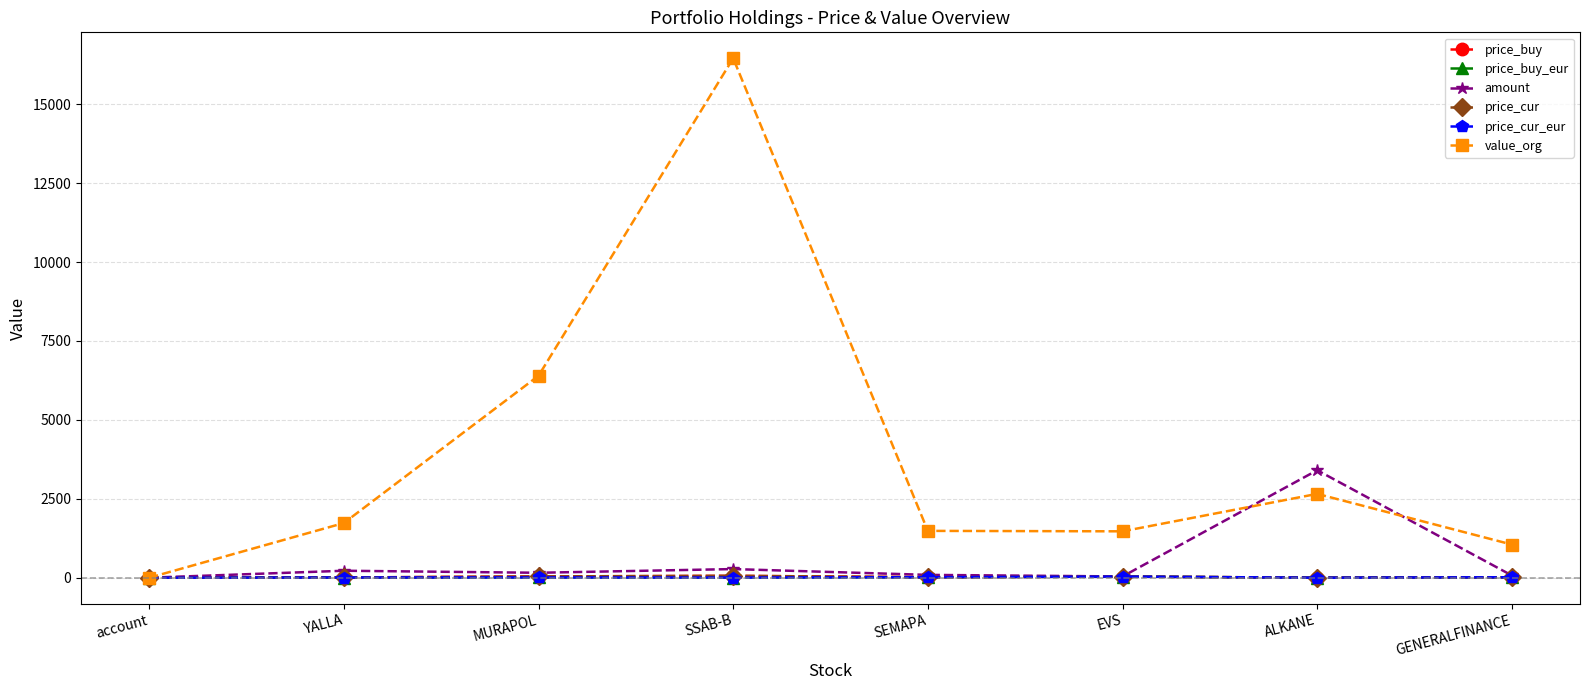

How many values in the price_cur series are below 16?

4